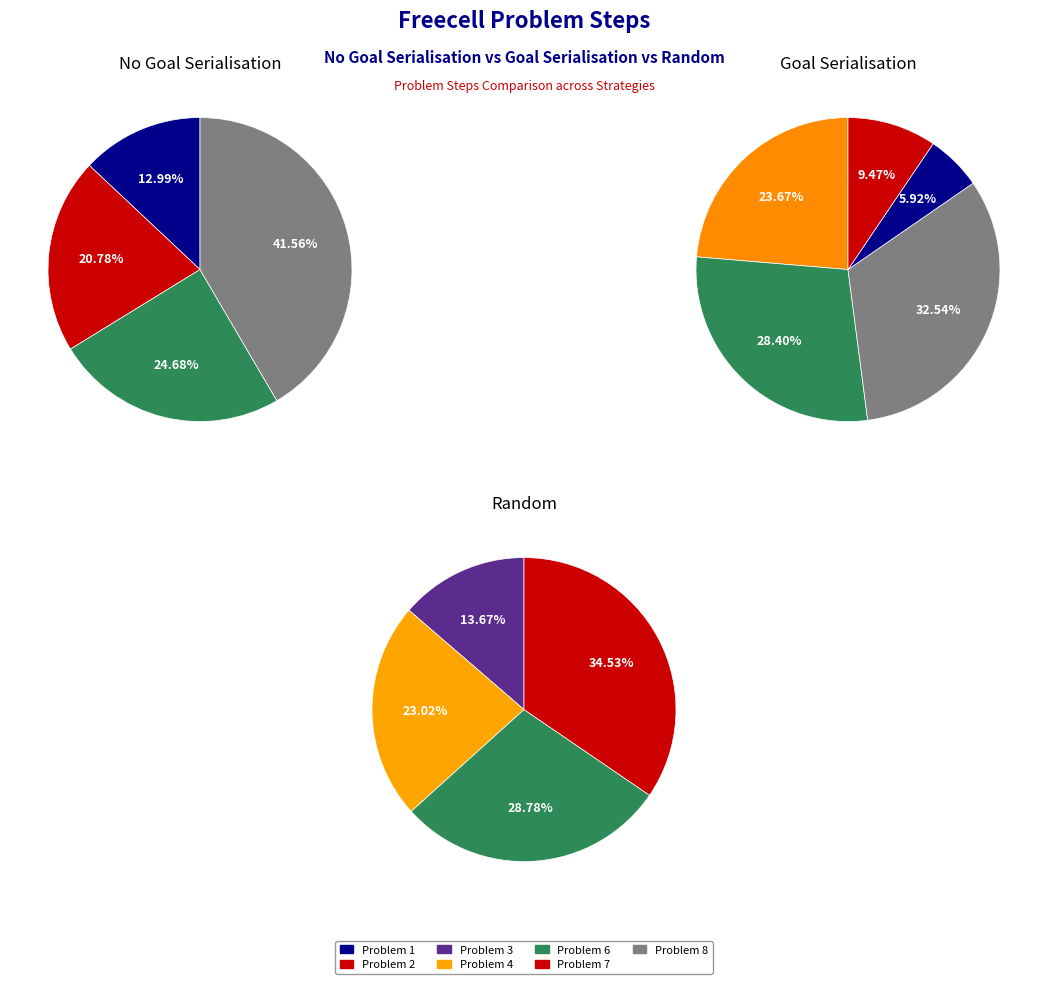

True or false: 2 accounts for 16% of the total.

False